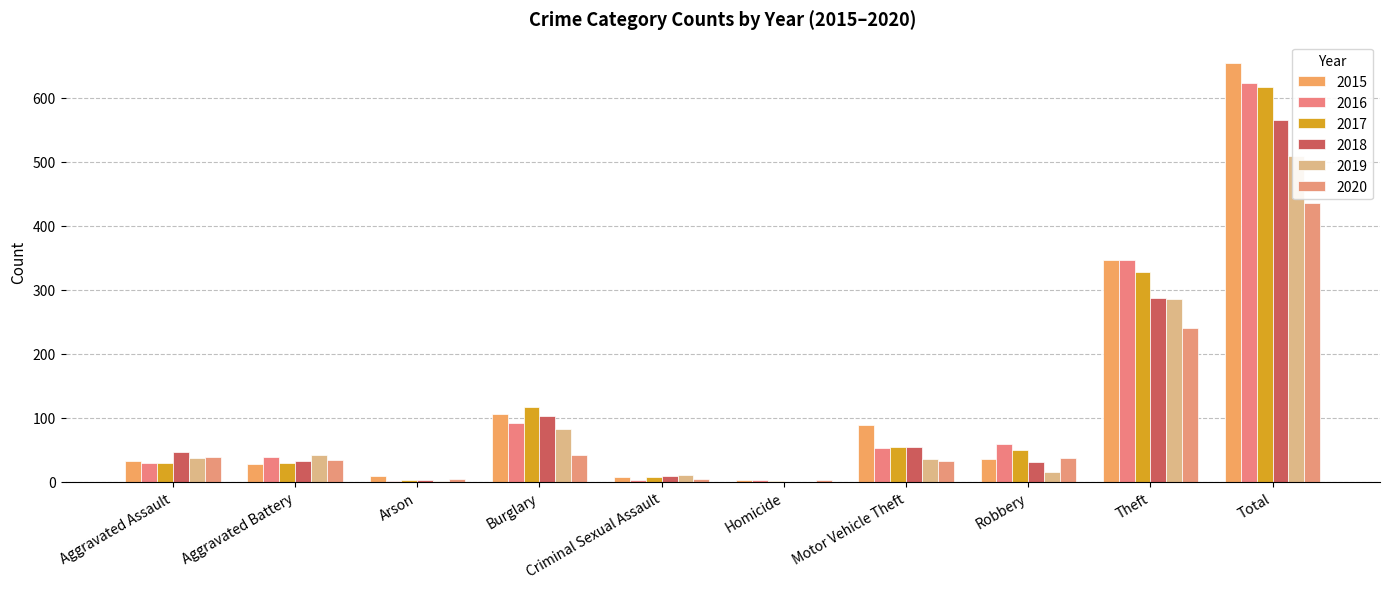

What is the value of the 2017 bar at the 9th from the left?

328